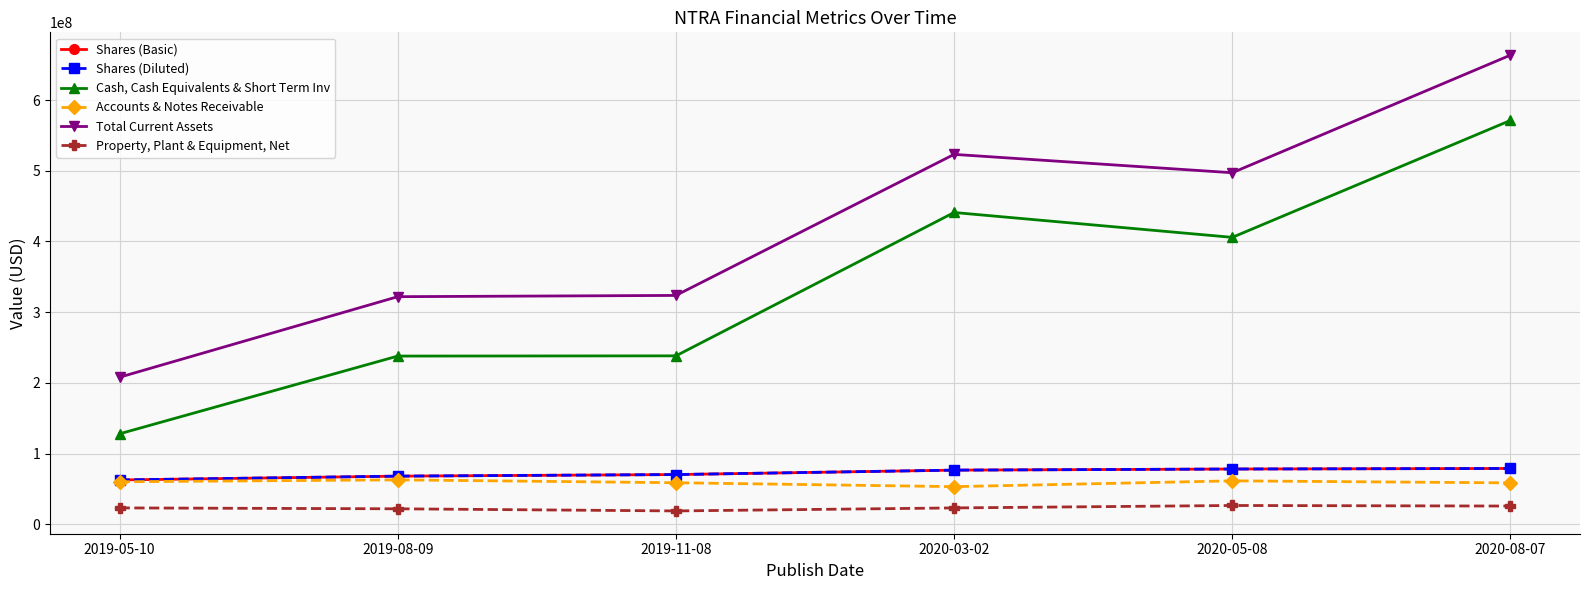

Is it true that Accounts & Notes Receivable equals 61577000 at 2020-05-08?

True